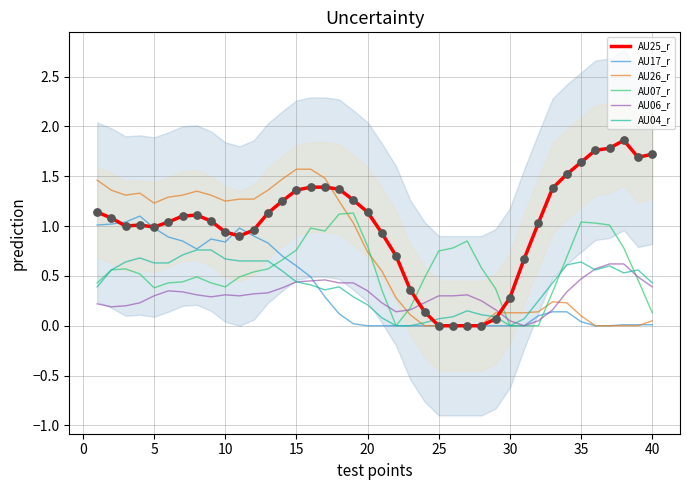

At how many categories does at least one series exceed 0?

40